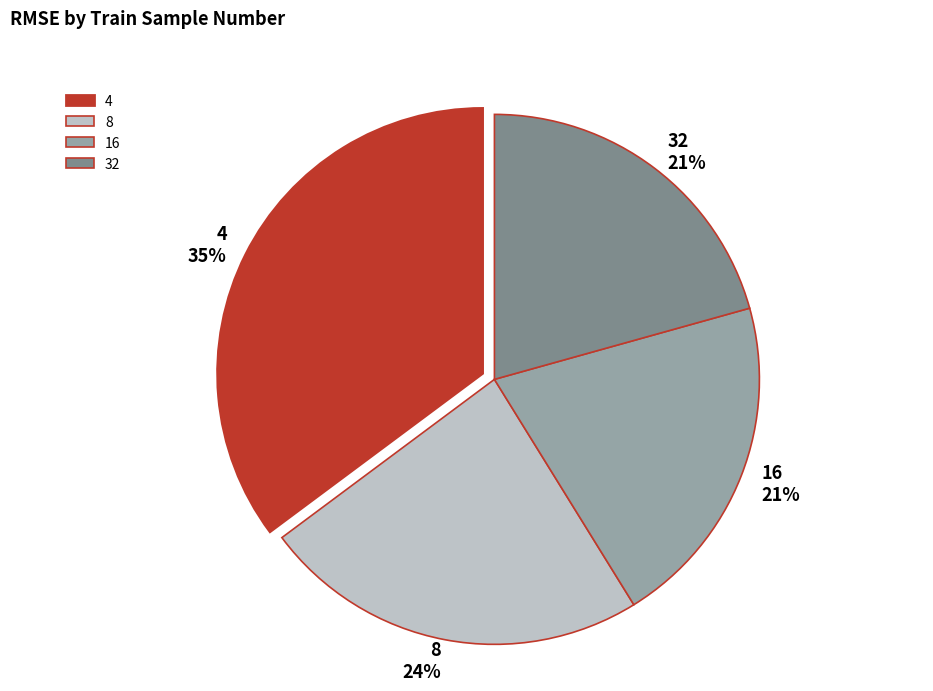

To the nearest percent, what is the difference between the 32 and 8 slice percentages?

3%